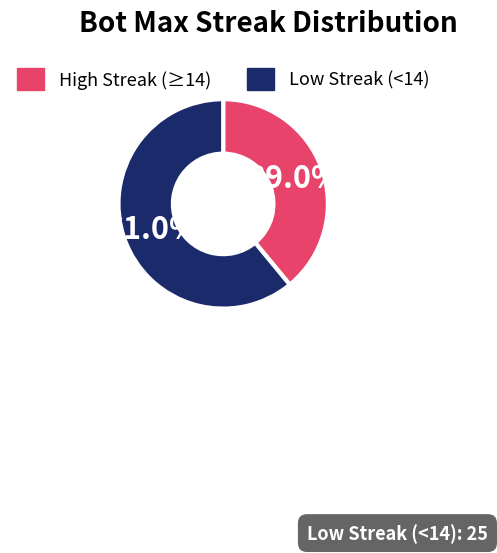

Rank the categories by value from lowest to highest.

High Streak (≥14), Low Streak (<14)